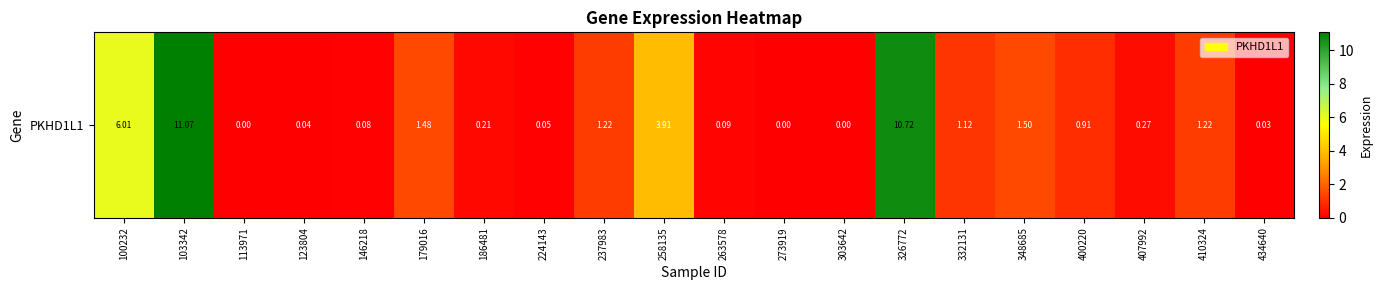

Reading right to left, extract all data points from this chart.

0.0	1.2	0.3	0.9	1.5	1.1	10.7	0.0	0.0	0.1	3.9	1.2	0.1	0.2	1.5	0.1	0.0	0.0	11.1	6.0